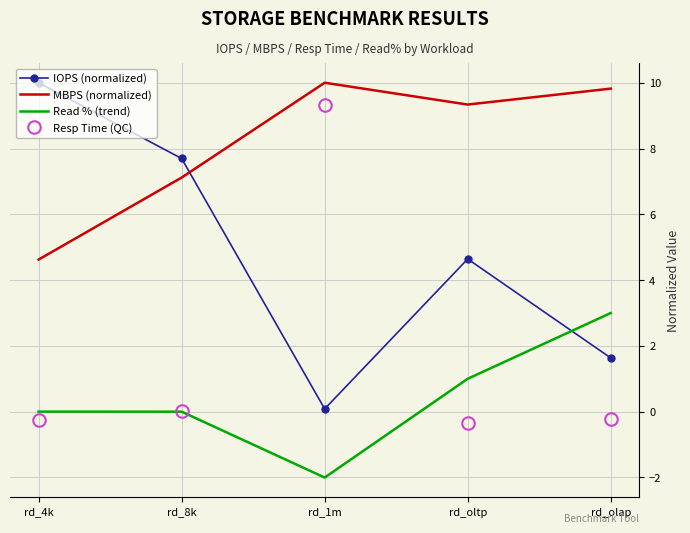

True or false: IOPS (normalized) has a value of 7.7 at rd_8k.

True